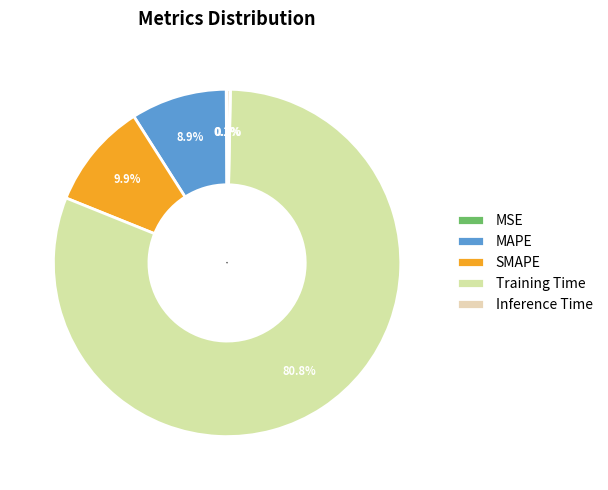

Is it true that Inference Time is 10% of the pie?

False